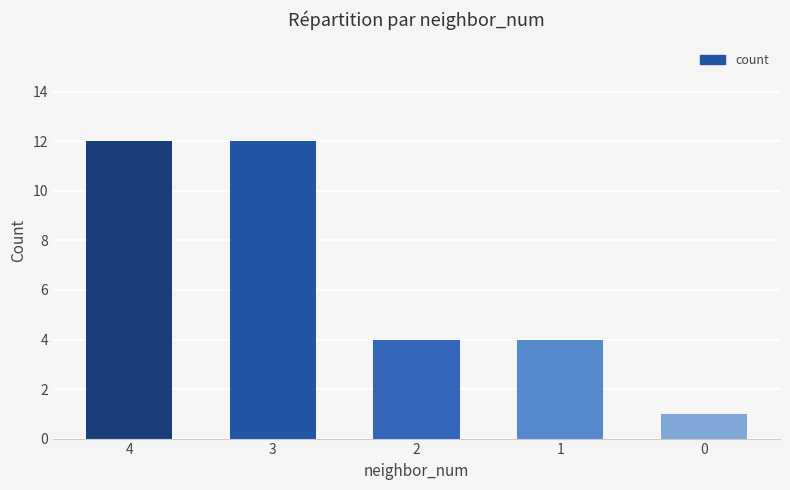

What is the value of the 3rd bar from the left?

4